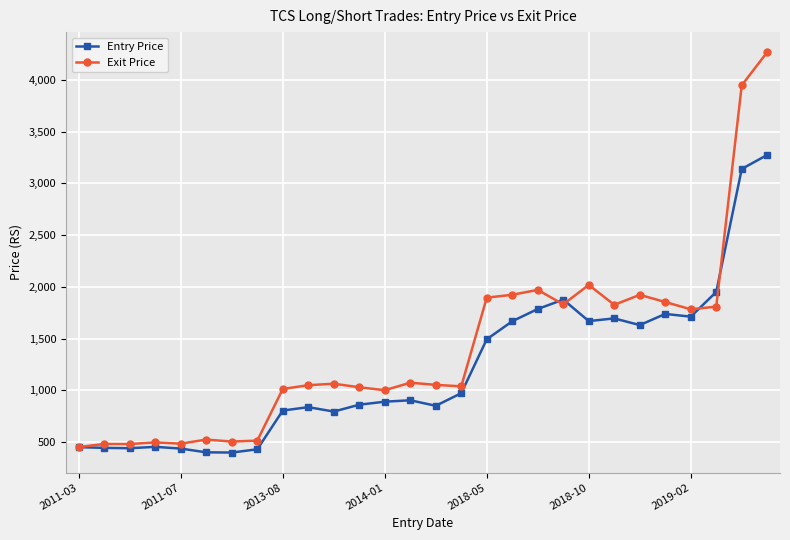

Does the chart have visible grid lines?

Yes